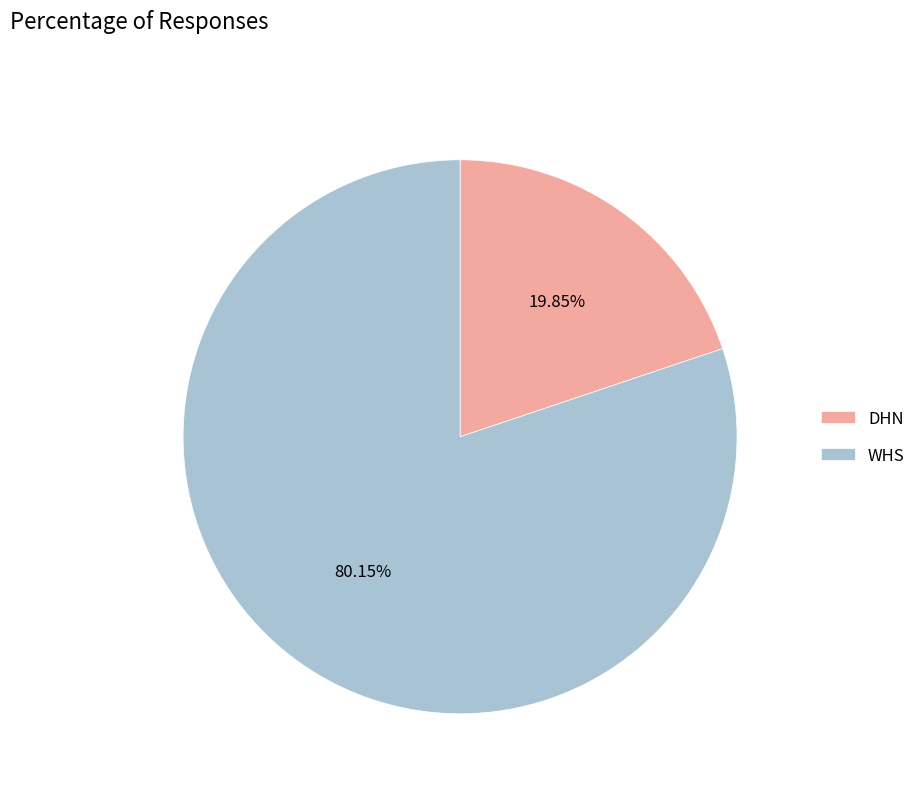

True or false: DHN accounts for 20% of the total.

True